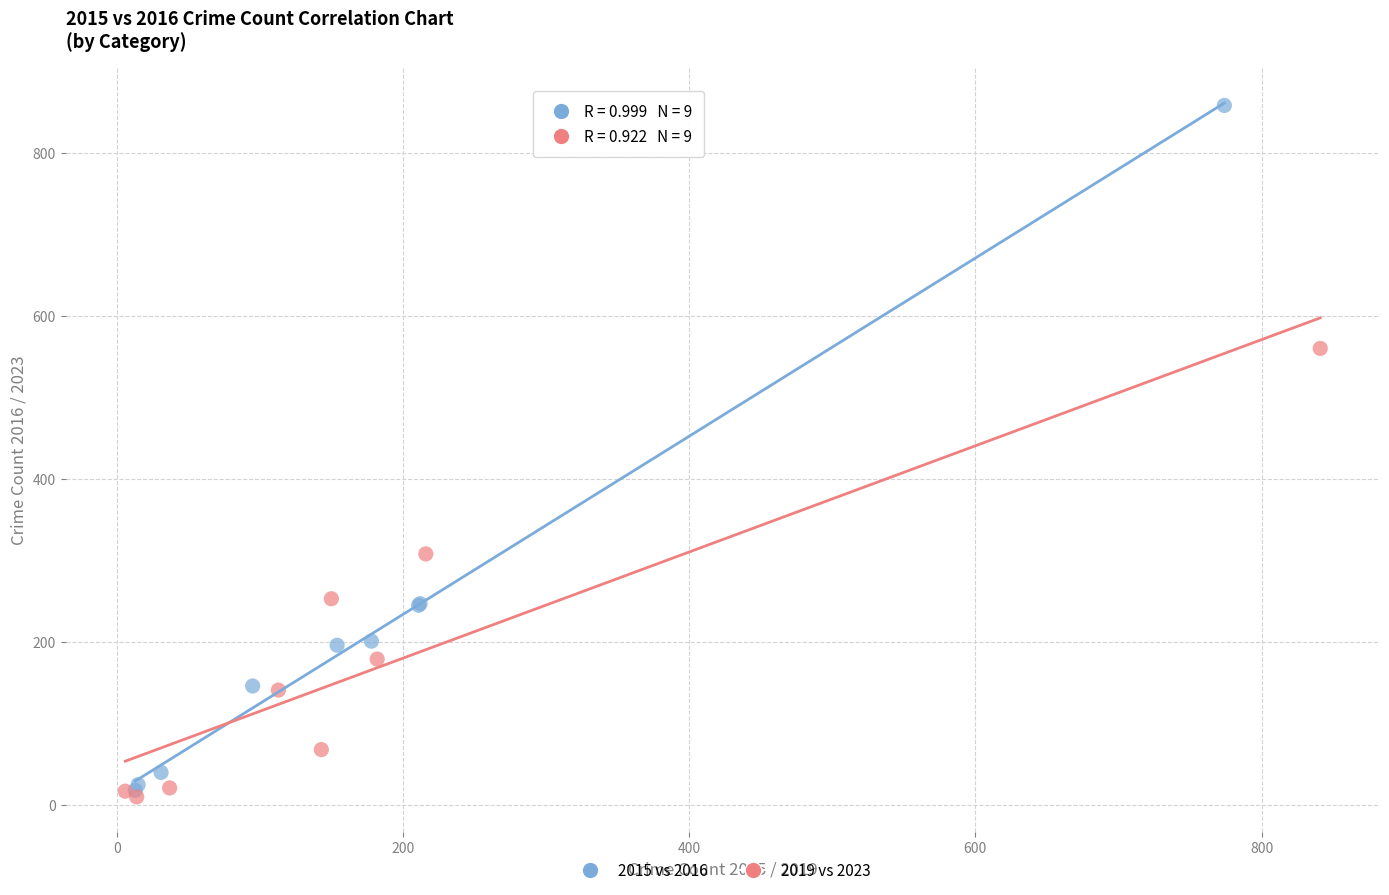

Which series has the widest spread of Y values?

2015 vs 2016